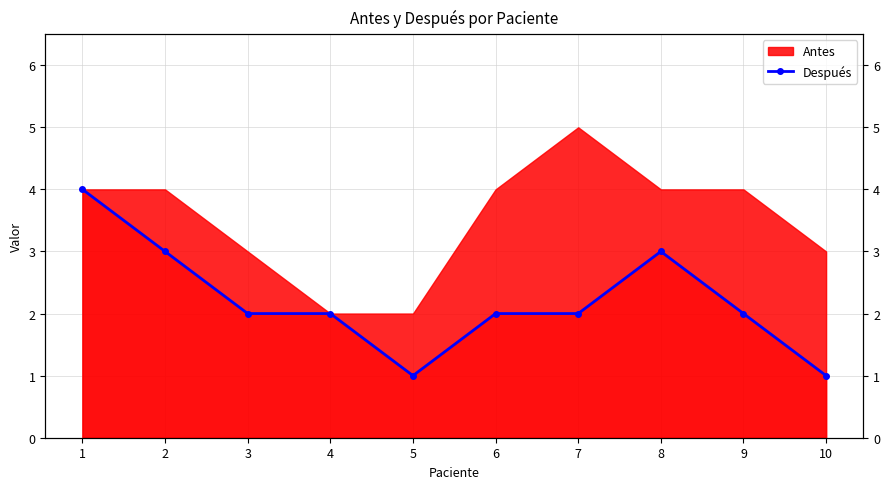

Does the chart have visible grid lines?

Yes